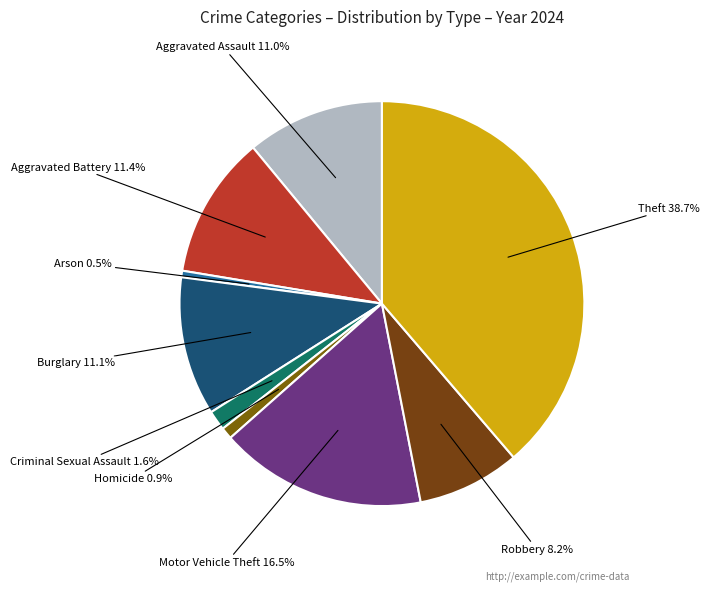

Rank the categories by value from highest to lowest.

Theft, Motor Vehicle Theft, Aggravated Battery, Burglary, Aggravated Assault, Robbery, Criminal Sexual Assault, Homicide, Arson